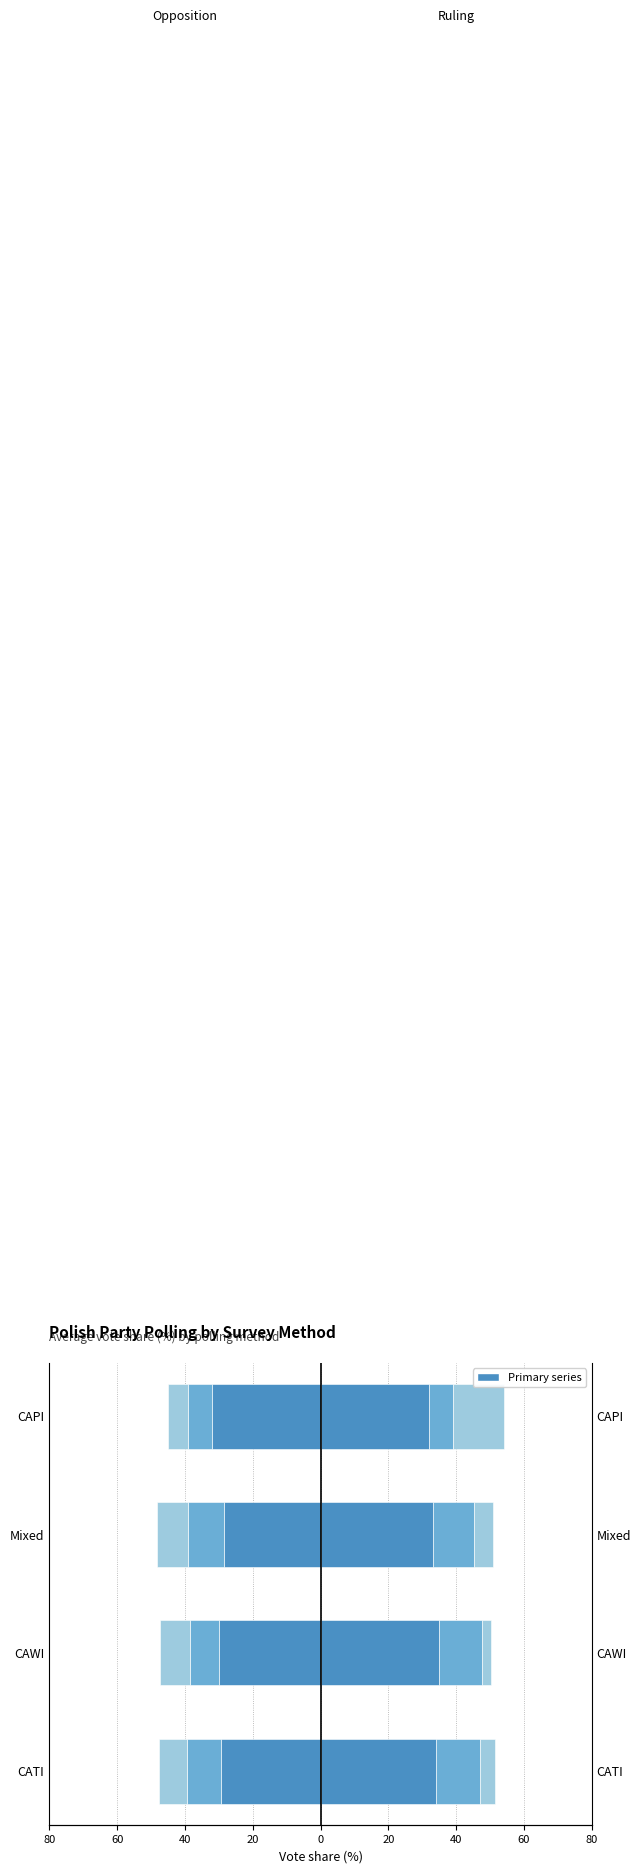

Reading left to right, list all the values displayed in this chart.

KO: -29.5	-30.0	-28.5	-32.0
TD: -10.0	-8.5	-10.7	-7.0
Lewica: -8.3	-8.8	-9.0	-6.0
PiS: 33.9	35.0	33.0	32.0
Konfederacja: 13.0	12.5	12.2	7.0
DK: 4.5	2.8	5.6	15.0